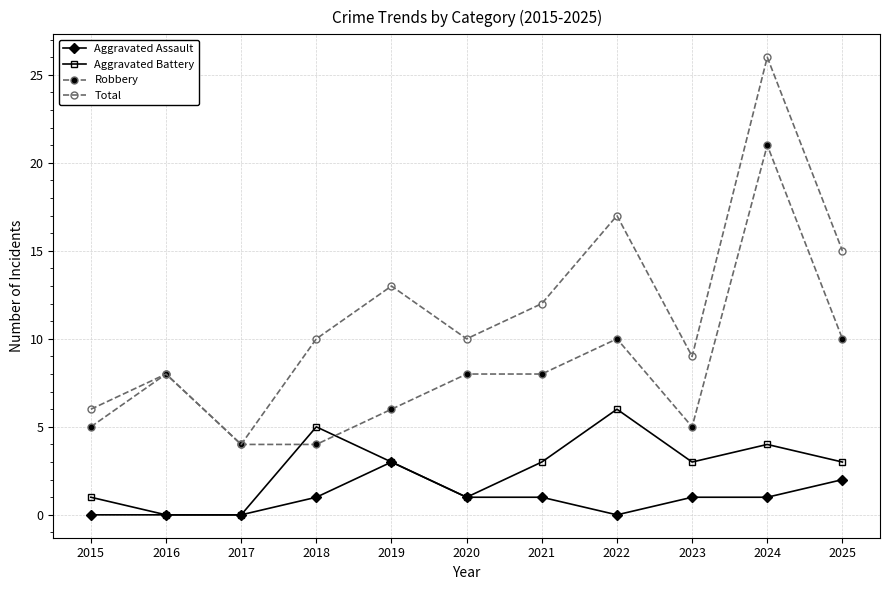

Is this an area chart (filled region under the line)?

No